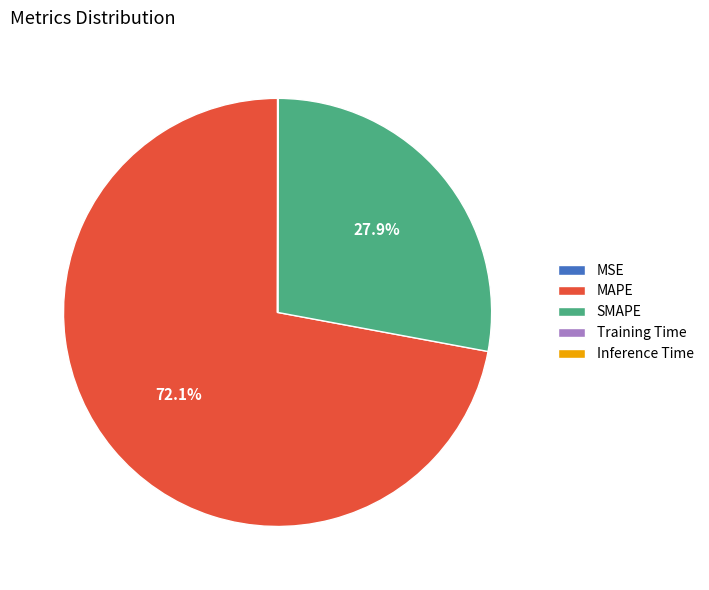

Which category has the biggest portion of the pie?

MAPE